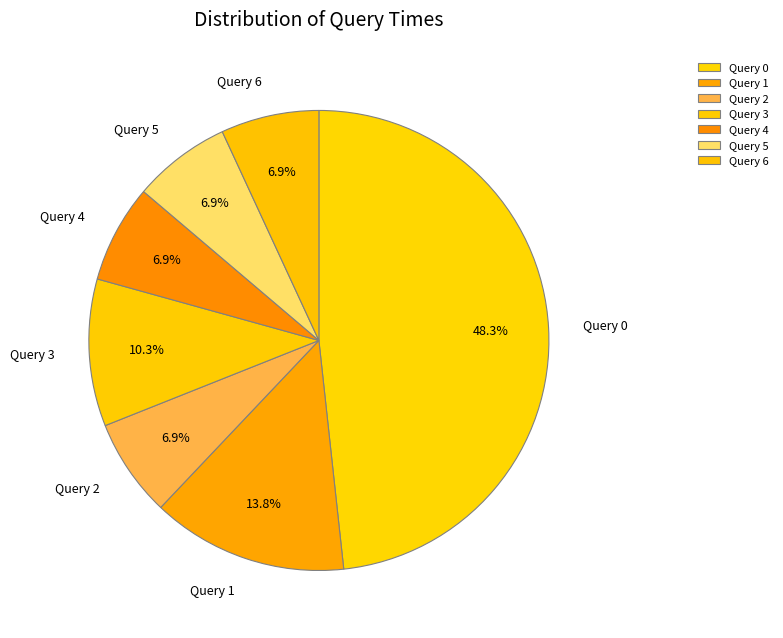

To the nearest percent, what is the average slice percentage?

14%